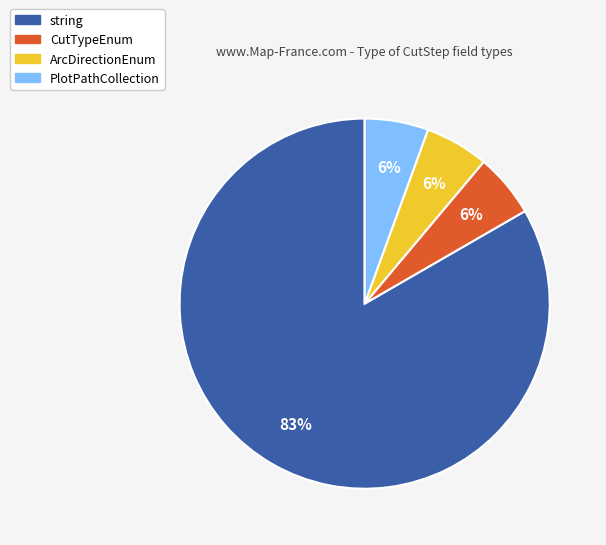

How many segments does this pie chart have?

4